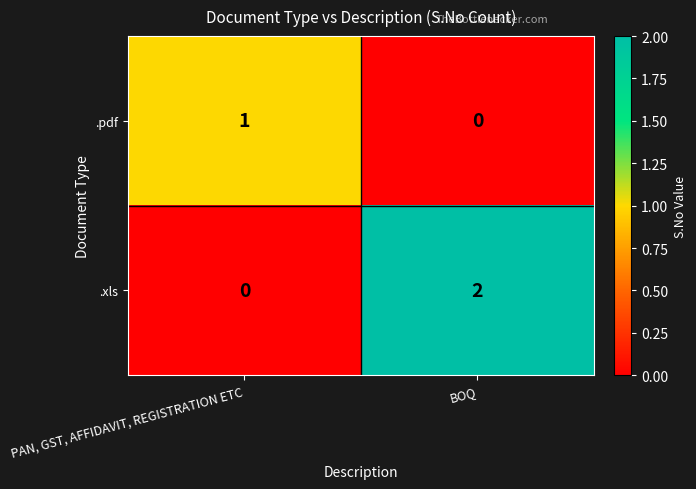

At which label does .pdf reach its peak?

PAN, GST, AFFIDAVIT, REGISTRATION ETC